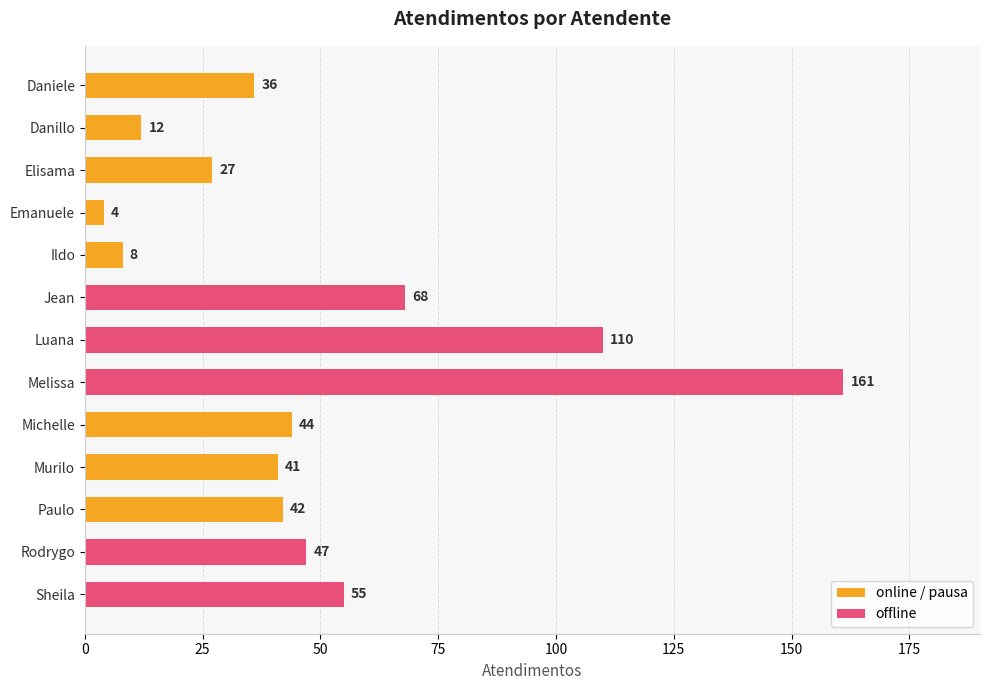

What is the sum of all values?

655